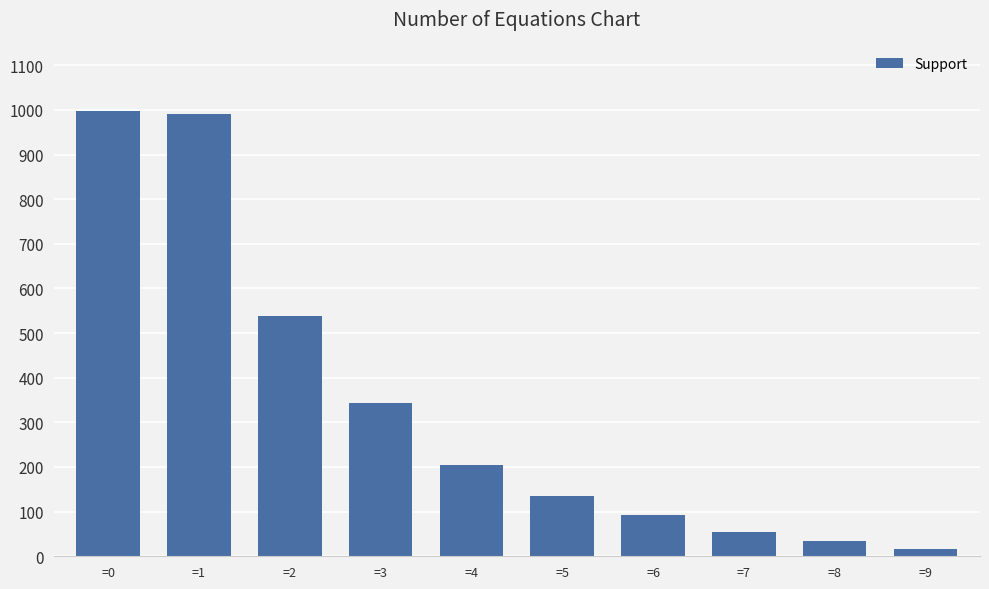

What is the change in value from =1 to =6?

-899